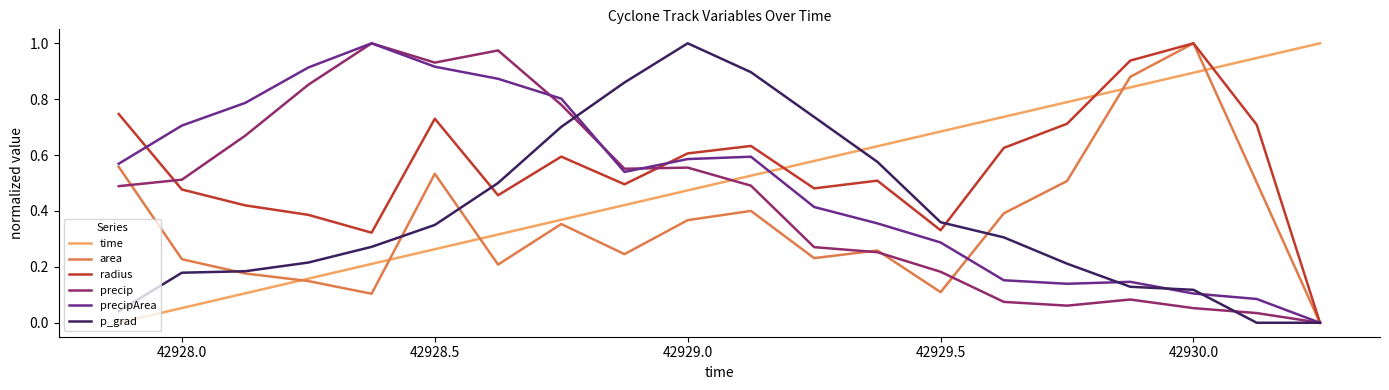

True or false: precip and time intersect in this chart.

True